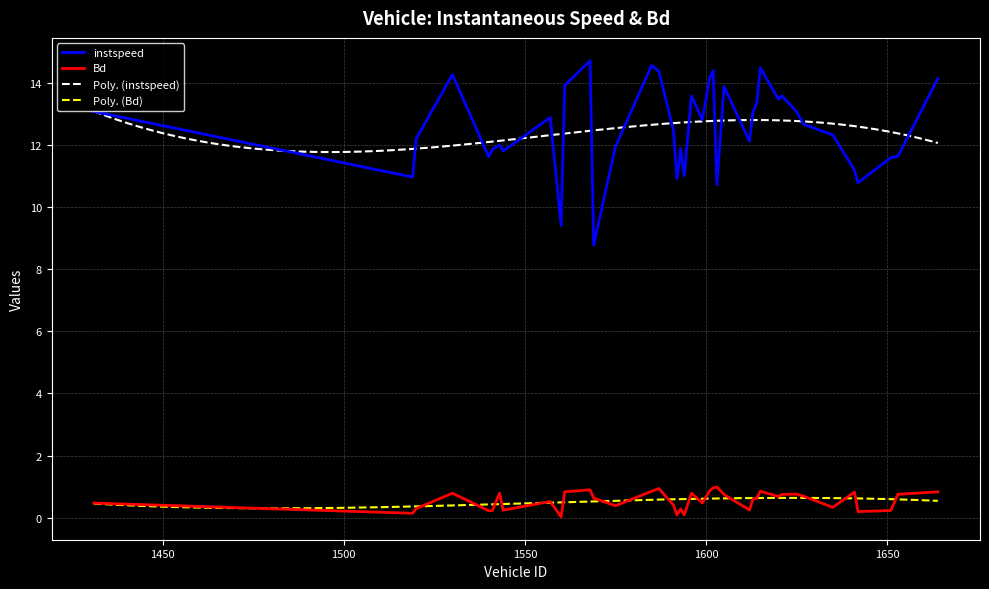

Which label corresponds to the largest value in the chart?

1568.0